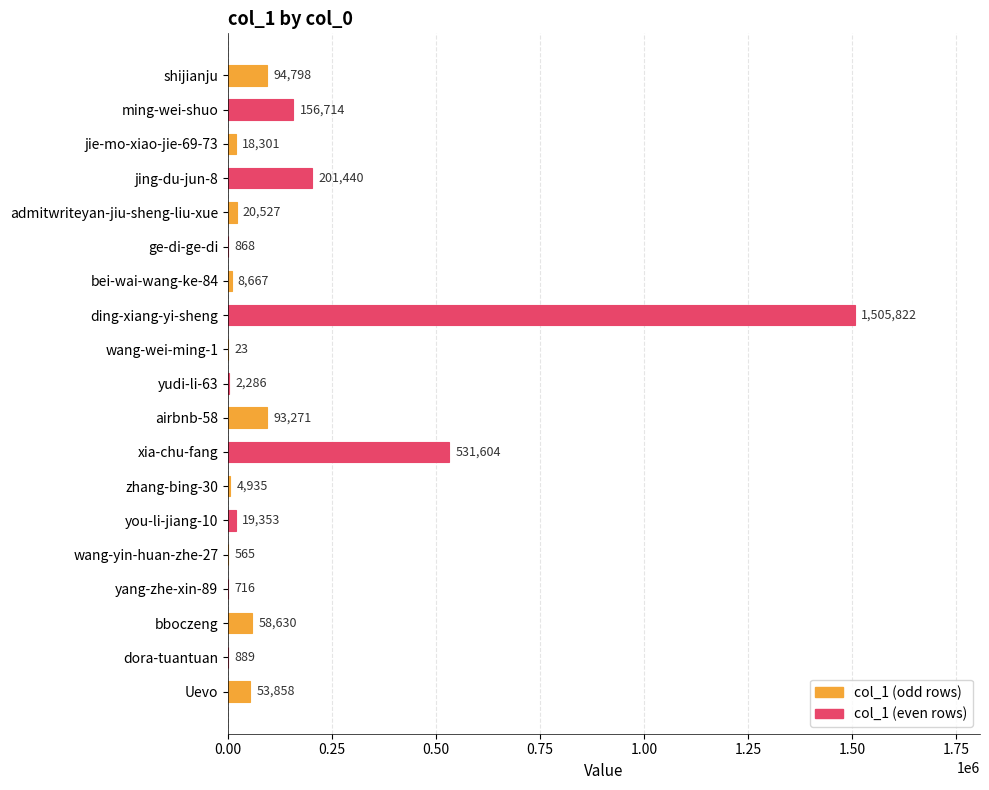

The chart shows a value of 156714 at ming-wei-shuo. True or false?

True